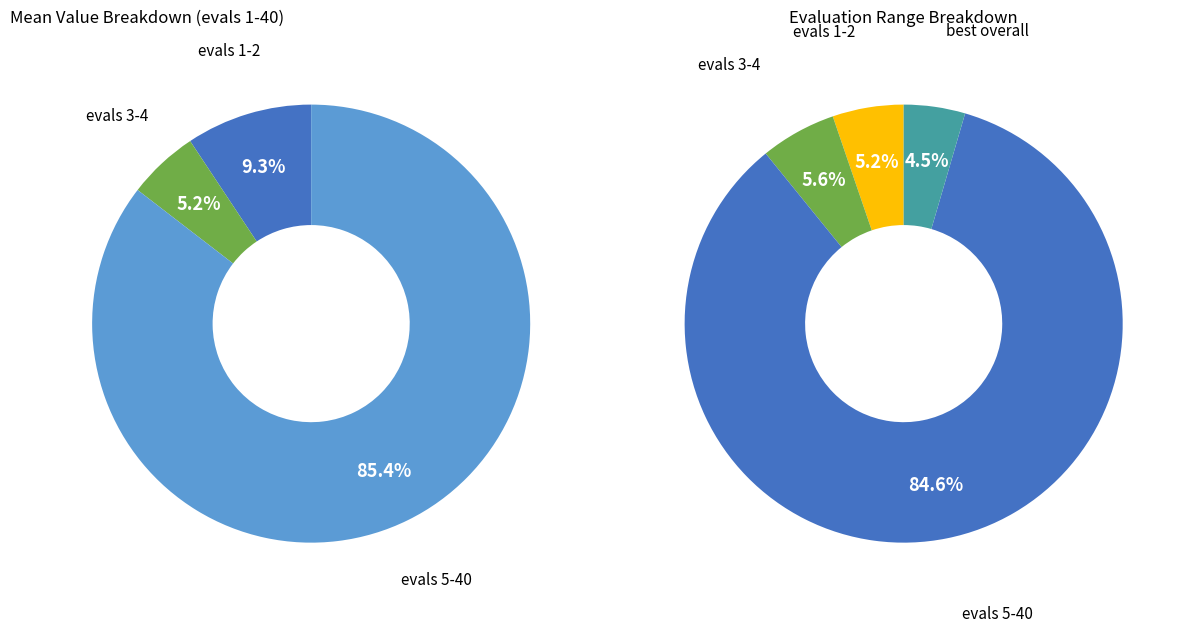

Is 4 the majority of the pie?

No